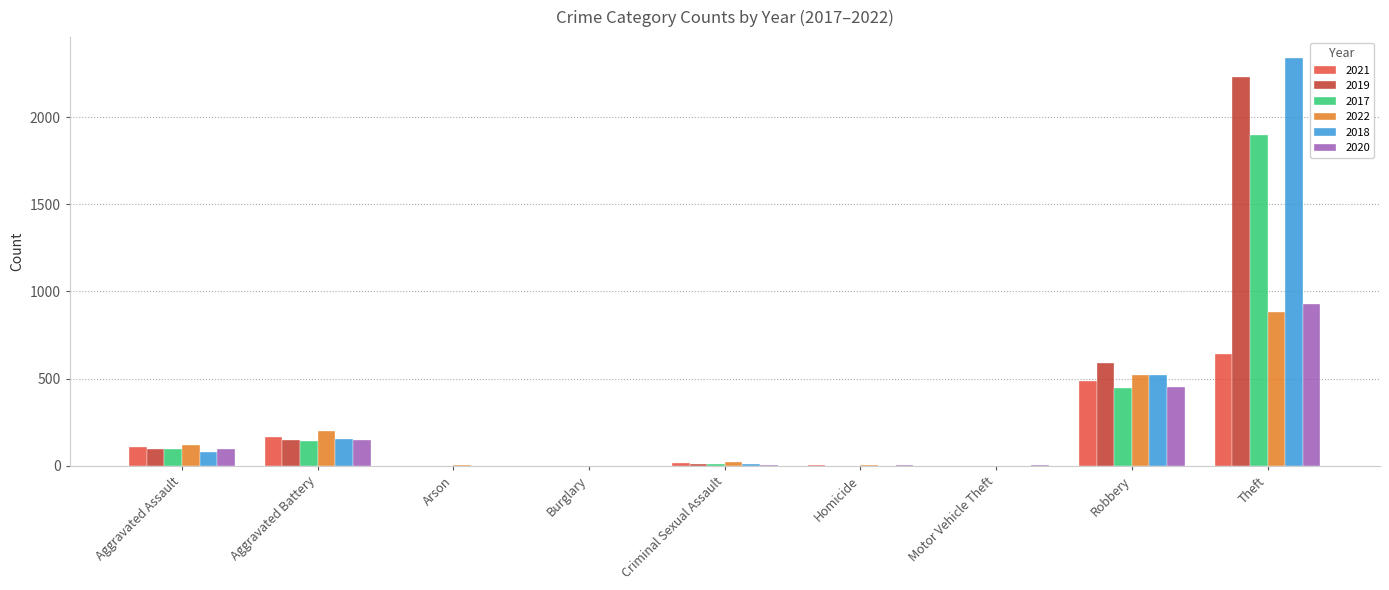

Does the chart contain stacked bars?

No